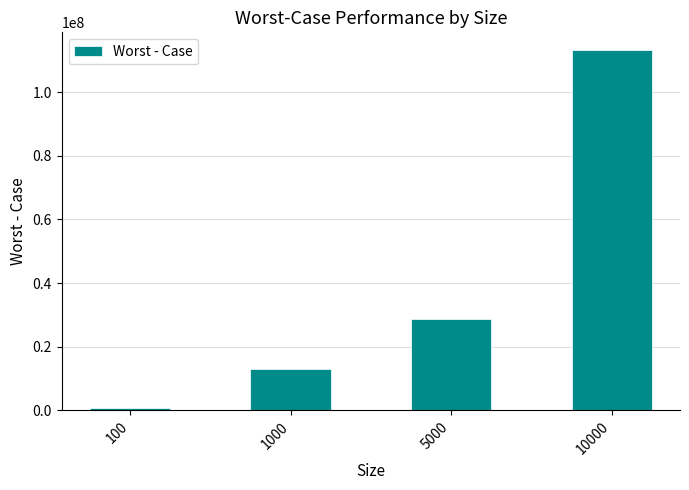

Reading left to right, extract all data points from this chart.

776311	12916392	28570616	113097716